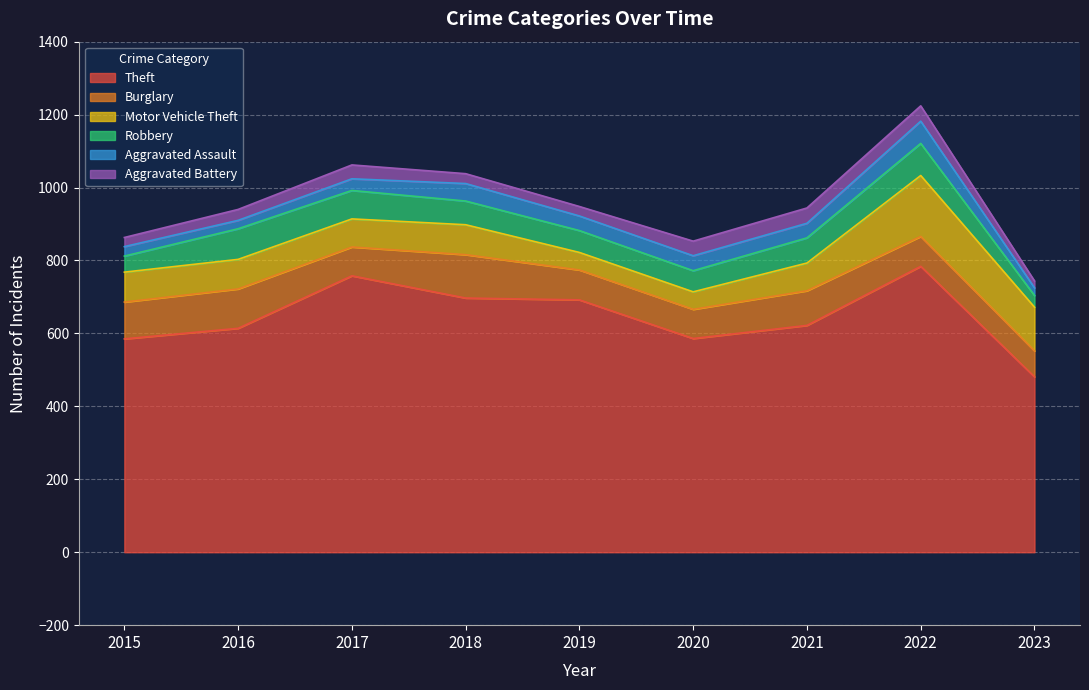

Does the chart display data point markers on the line(s)?

No